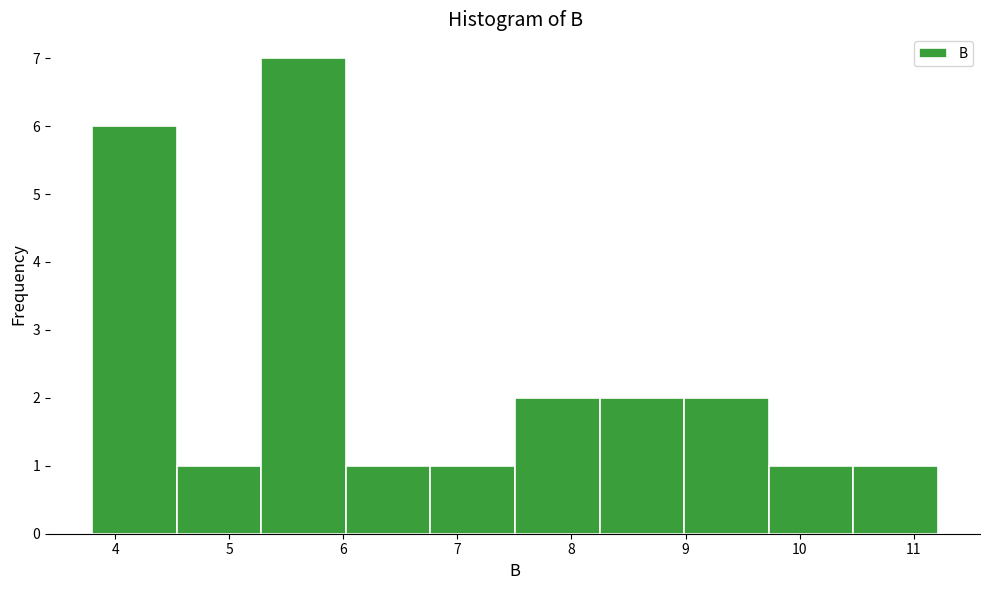

How tall is the bar that spans 7.5 to 8.2 on the x-axis? Neither the bar edges nor the heights are printed on the chart, so give them approximately, as read against the axes.

2